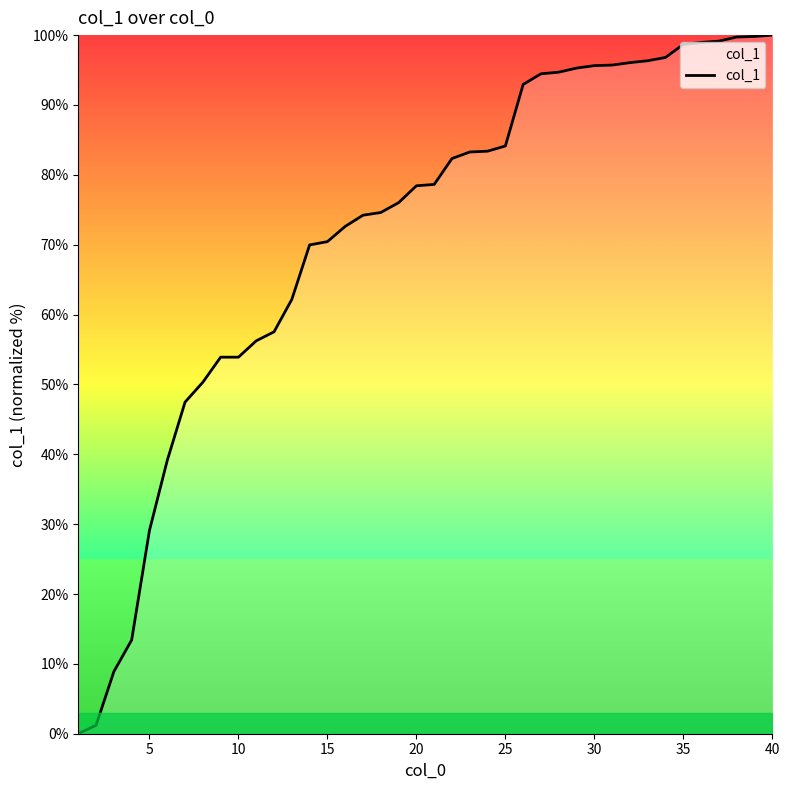

What is the difference between the maximum and minimum values?

100.0